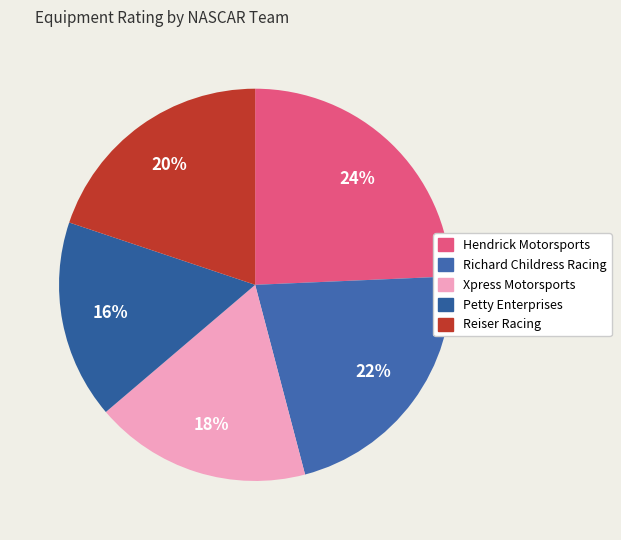

How many segments does this pie chart have?

5